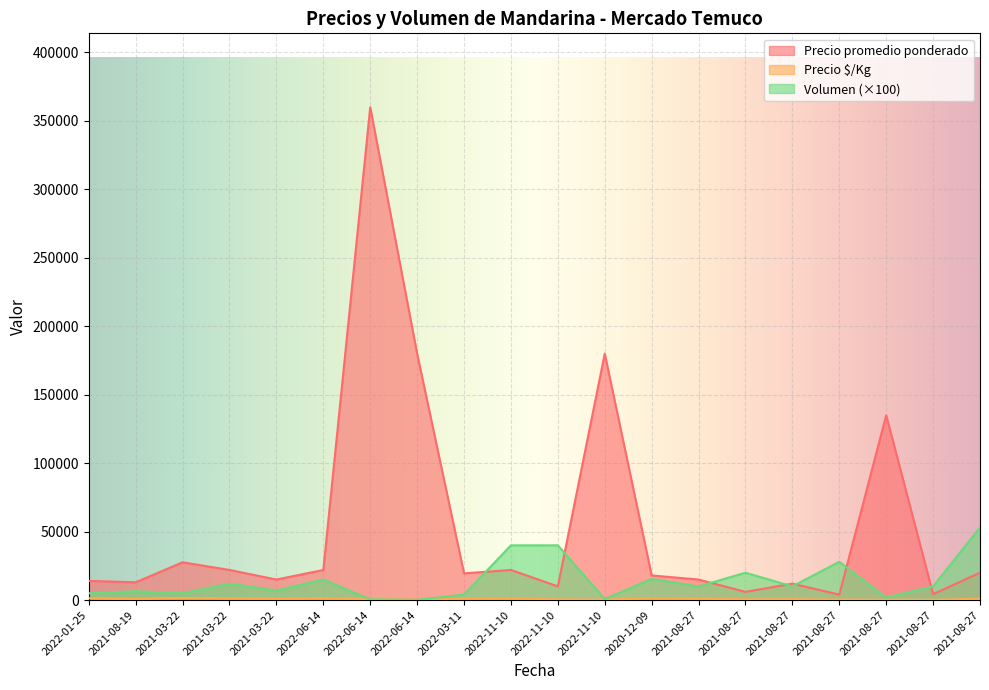

At which label is Volumen closest to 26600?

2021-08-27